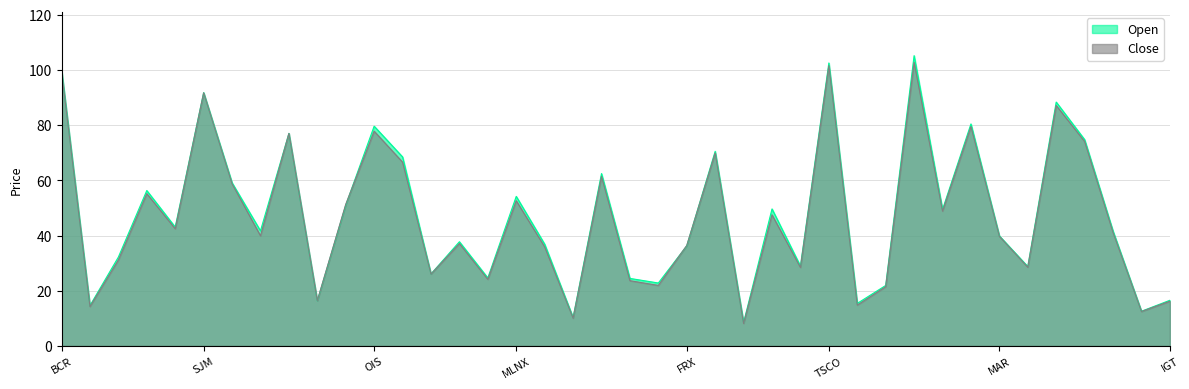

At how many categories does at least one series exceed 96?

3